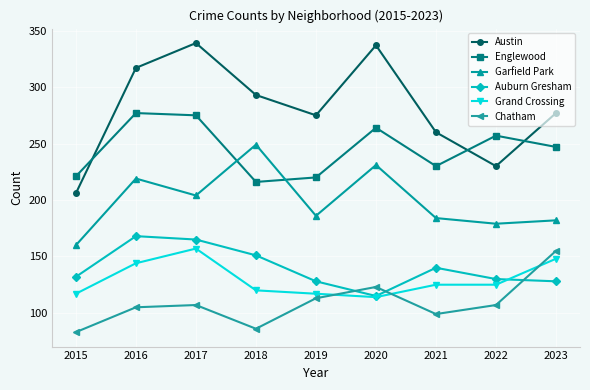

What is the total value across all series at 2016?

1230